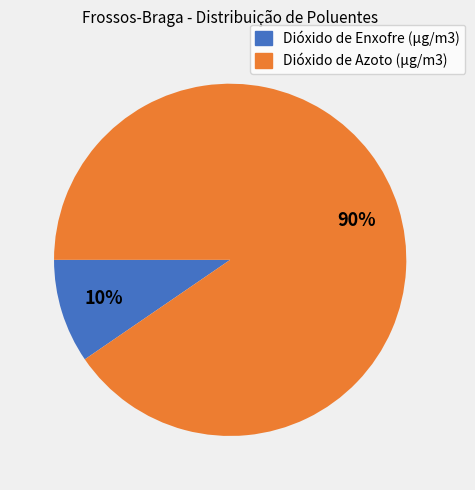

True or false: Dióxido de Enxofre (µg/m3) accounts for 23% of the total.

False